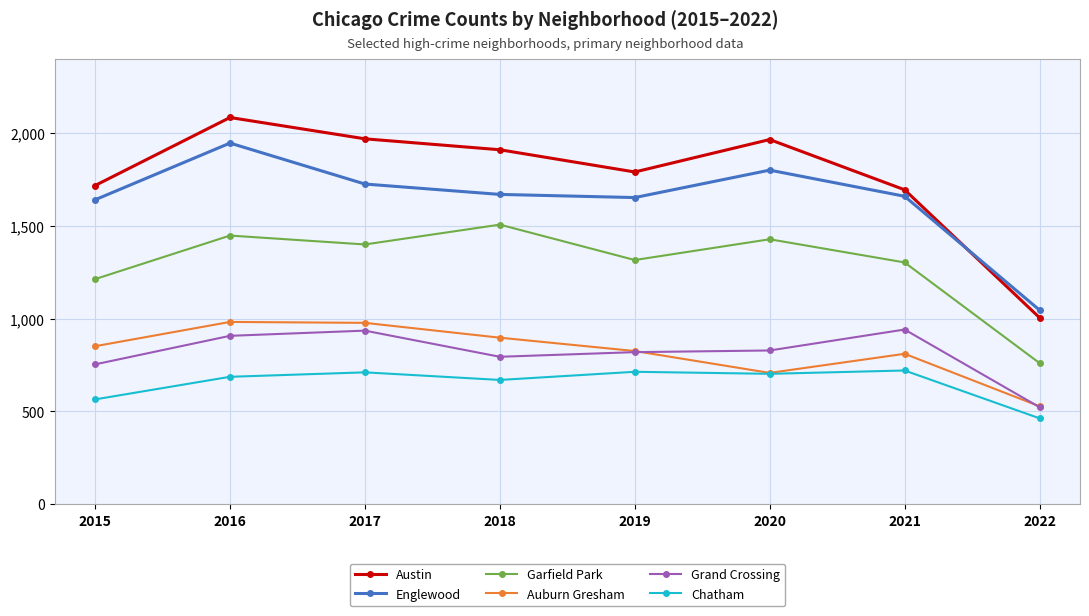

True or false: Englewood and Grand Crossing cross at least once.

False